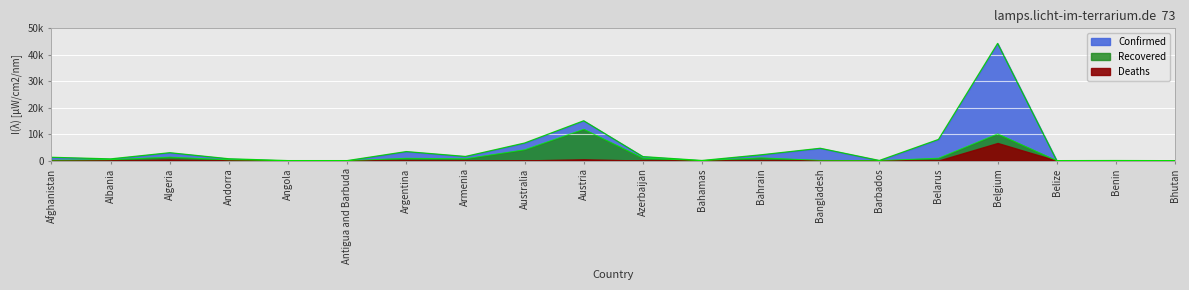

Which series changed the most between Austria and Belarus?

Recovered